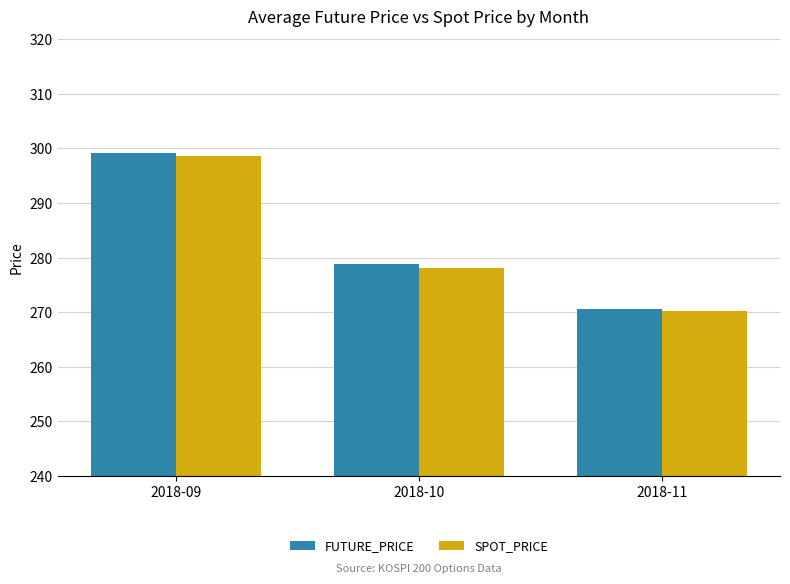

What are all the series names shown in the legend?

FUTURE_PRICE, SPOT_PRICE